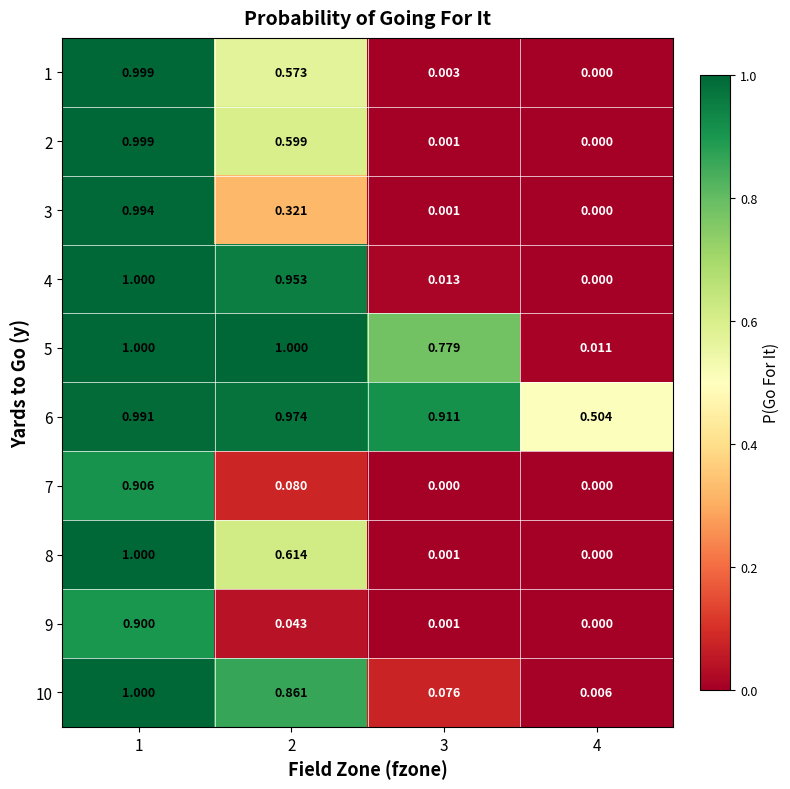

Is the value of 9 at 3 greater than the value of 3 at 4?

Yes